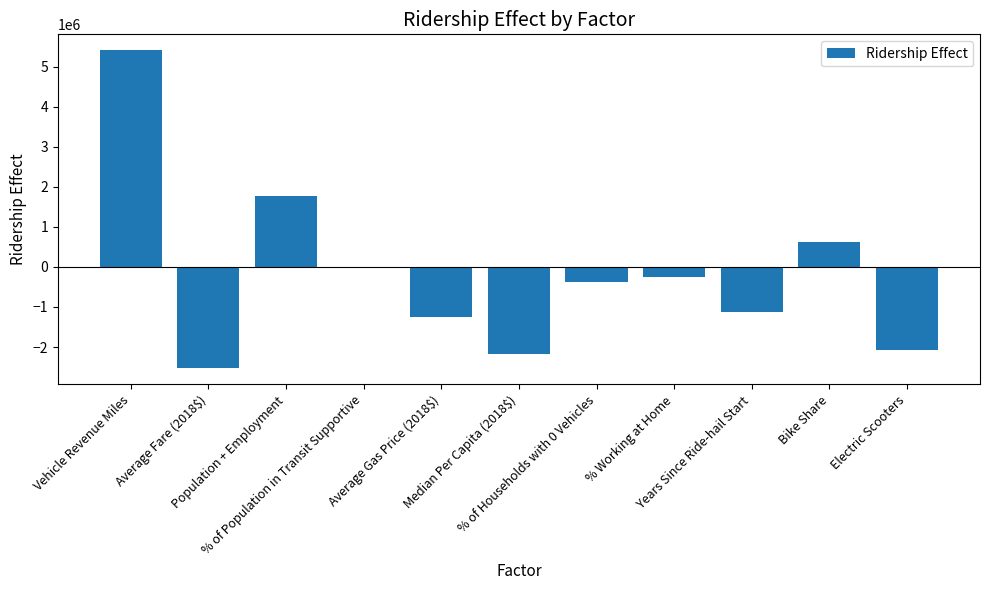

Count the number of values greater than -375503.

5